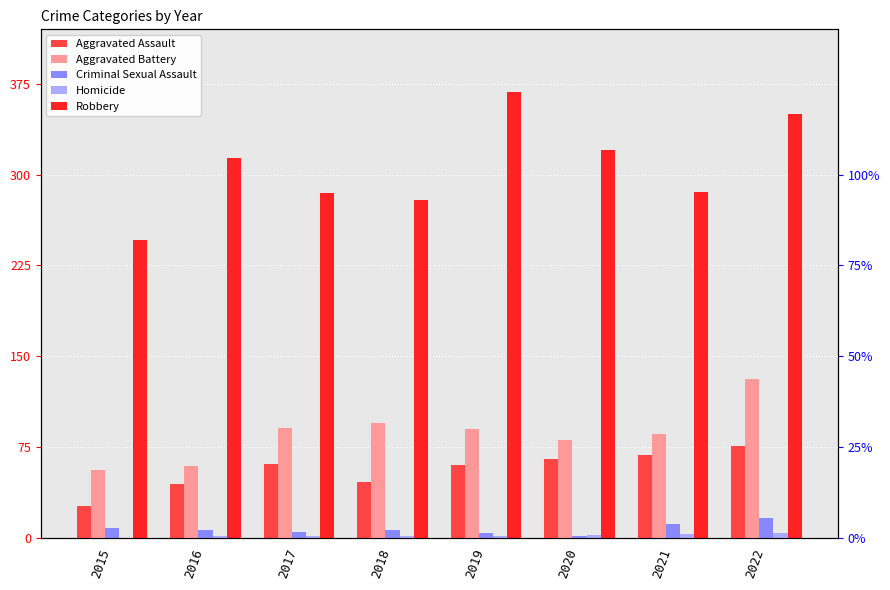

What is the difference between the highest and lowest values at 2015?

246